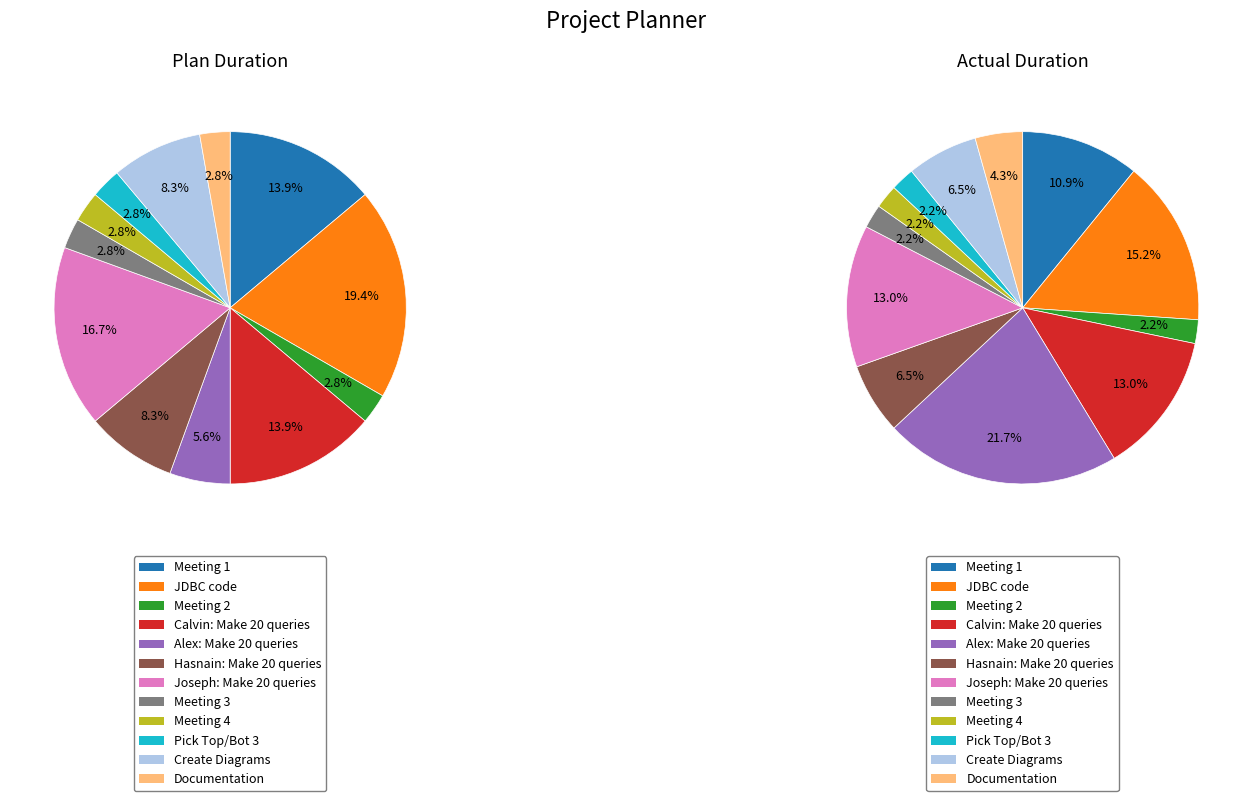

Do 3 and 2 together represent more than half of the pie?

No